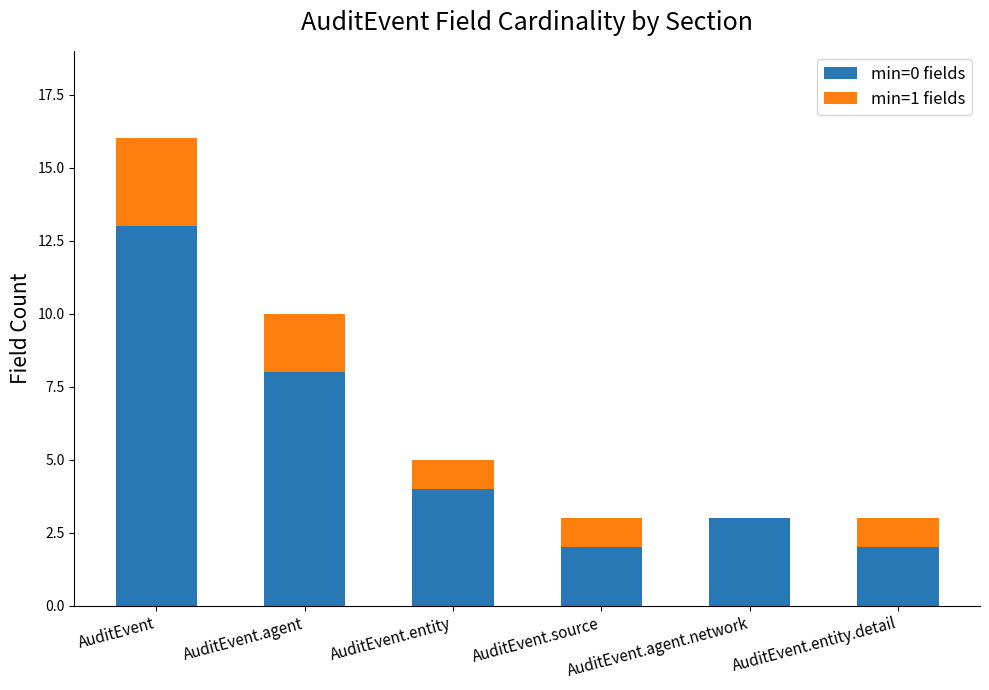

Is it true that min=0 fields equals 2 at AuditEvent.entity.detail?

True